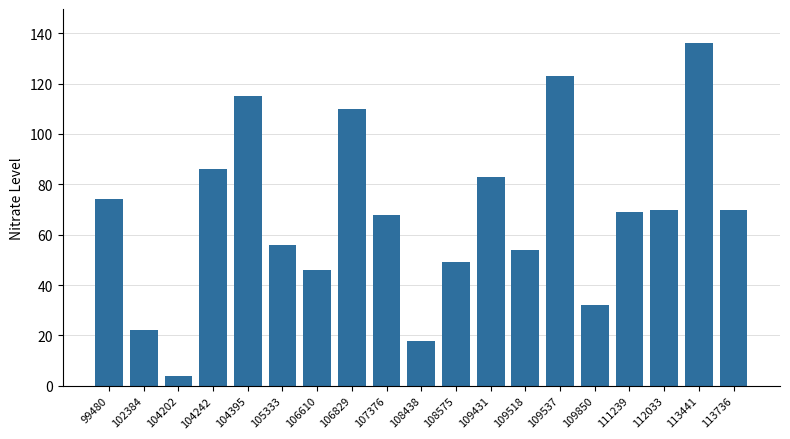

What is the difference between the second highest and minimum values?

119